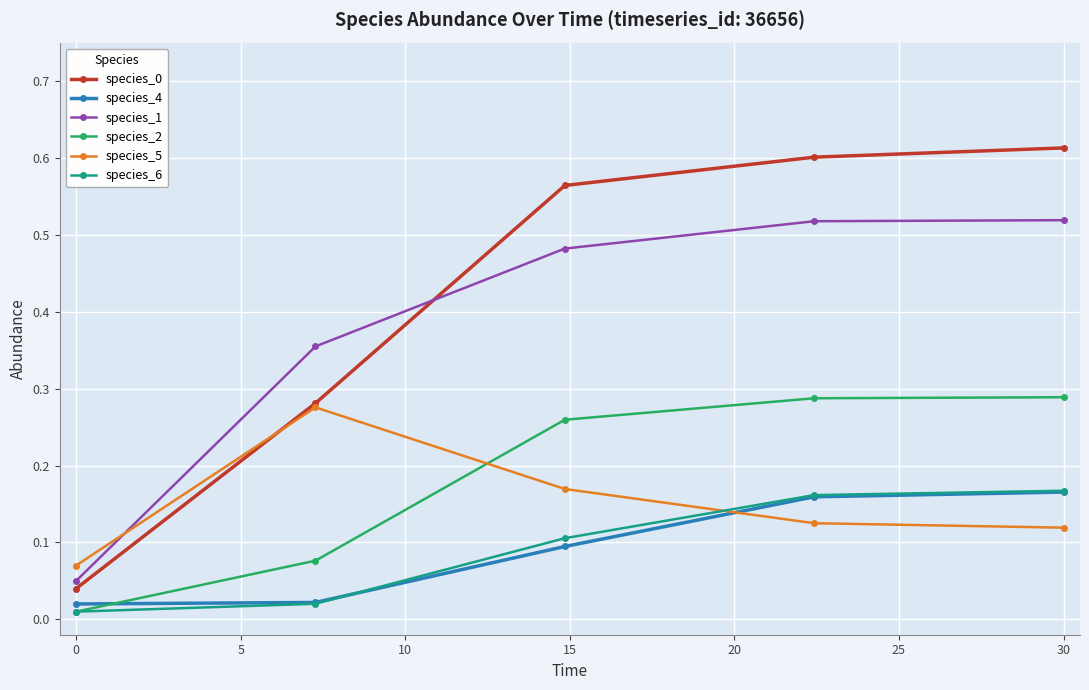

How many species_4 values are between 0 and 1?

5